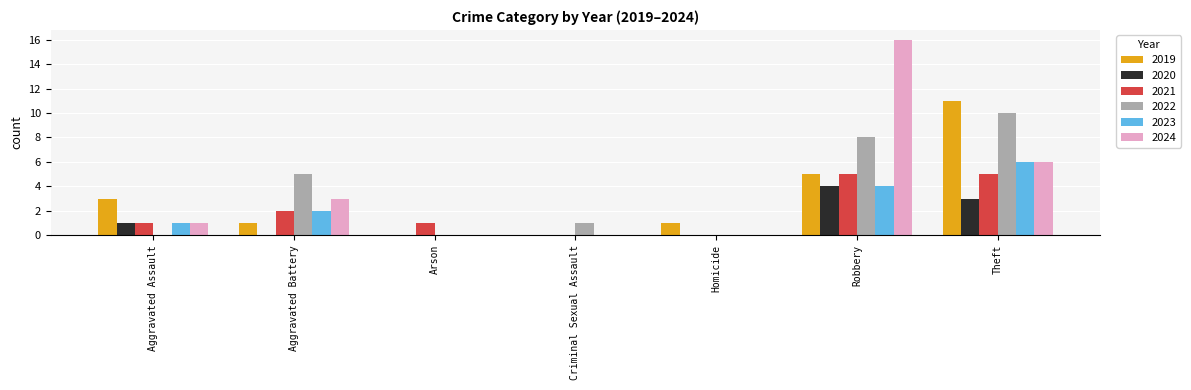

What is the maximum value for 2021?

5